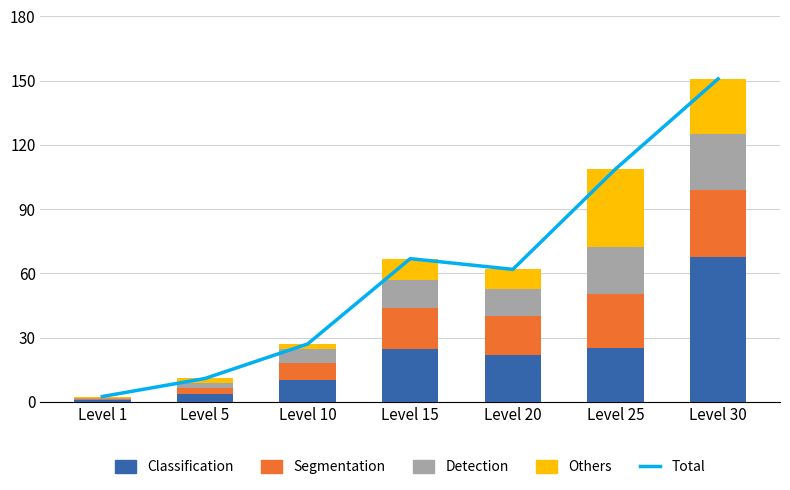

Which category has the lowest value in the Detection series?

Level 1